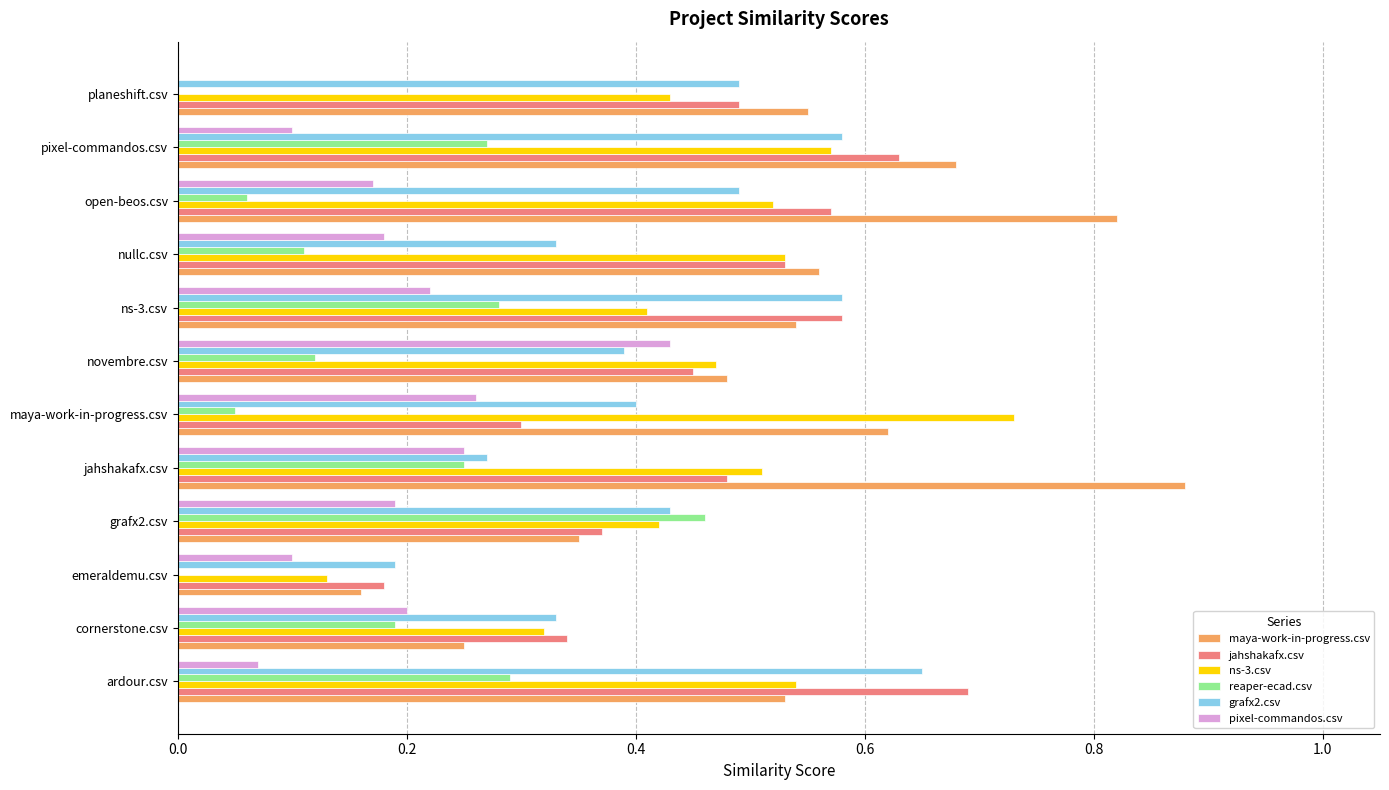

At which category does the chart reach its peak across all series?

jahshakafx.csv